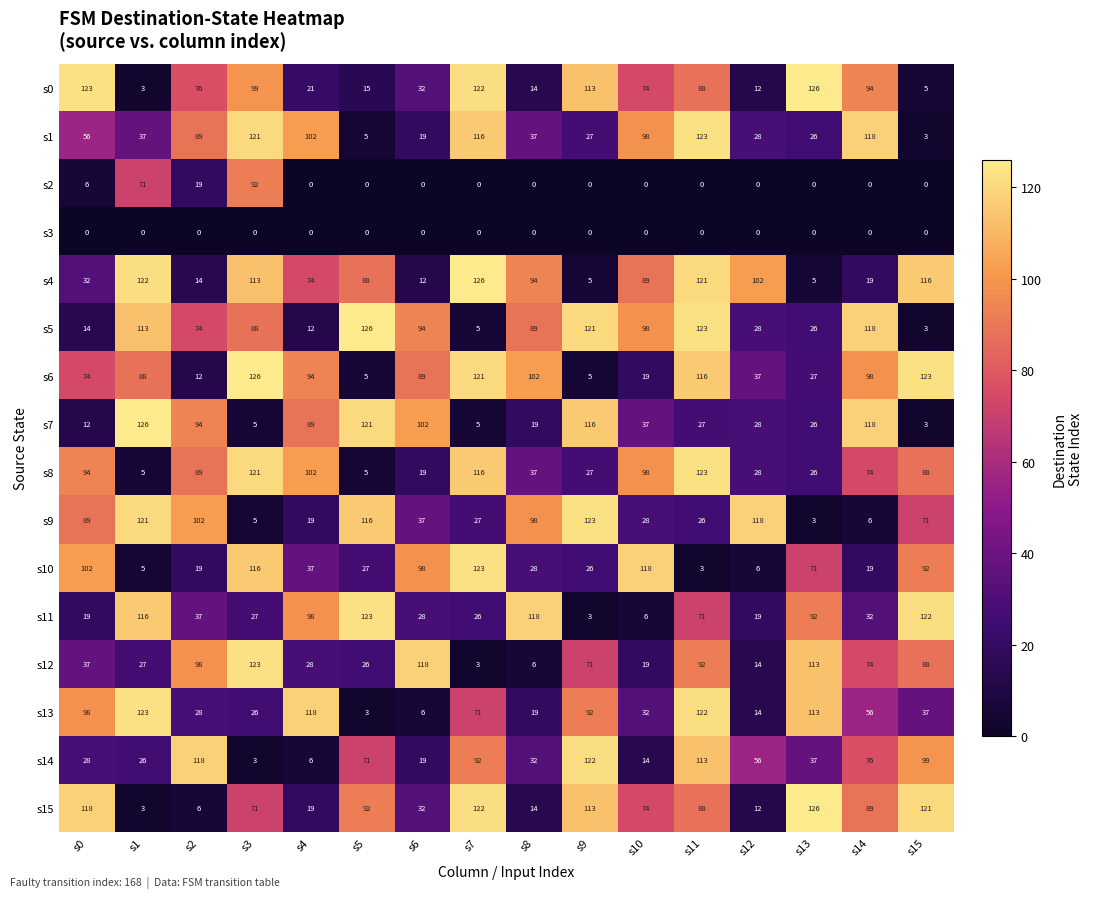

At which label does s15 reach its minimum?

s1